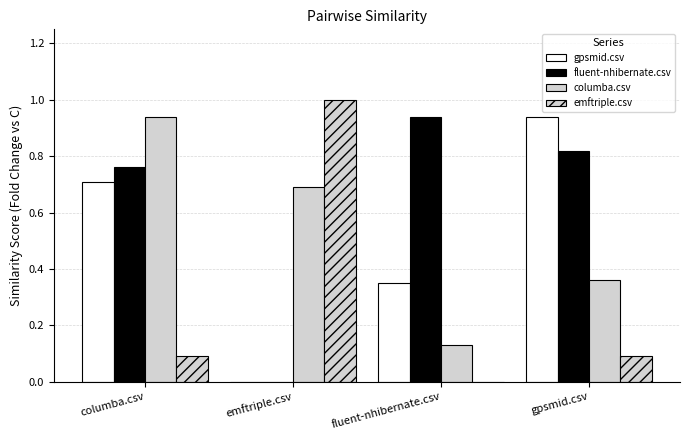

Reading right to left, extract all data points from this chart.

gpsmid.csv: gpsmid.csv=0.9	fluent-nhibernate.csv=0.3	emftriple.csv=0.0	columba.csv=0.7
fluent-nhibernate.csv: gpsmid.csv=0.8	fluent-nhibernate.csv=0.9	emftriple.csv=0.0	columba.csv=0.8
columba.csv: gpsmid.csv=0.4	fluent-nhibernate.csv=0.1	emftriple.csv=0.7	columba.csv=0.9
emftriple.csv: gpsmid.csv=0.1	fluent-nhibernate.csv=0.0	emftriple.csv=1.0	columba.csv=0.1